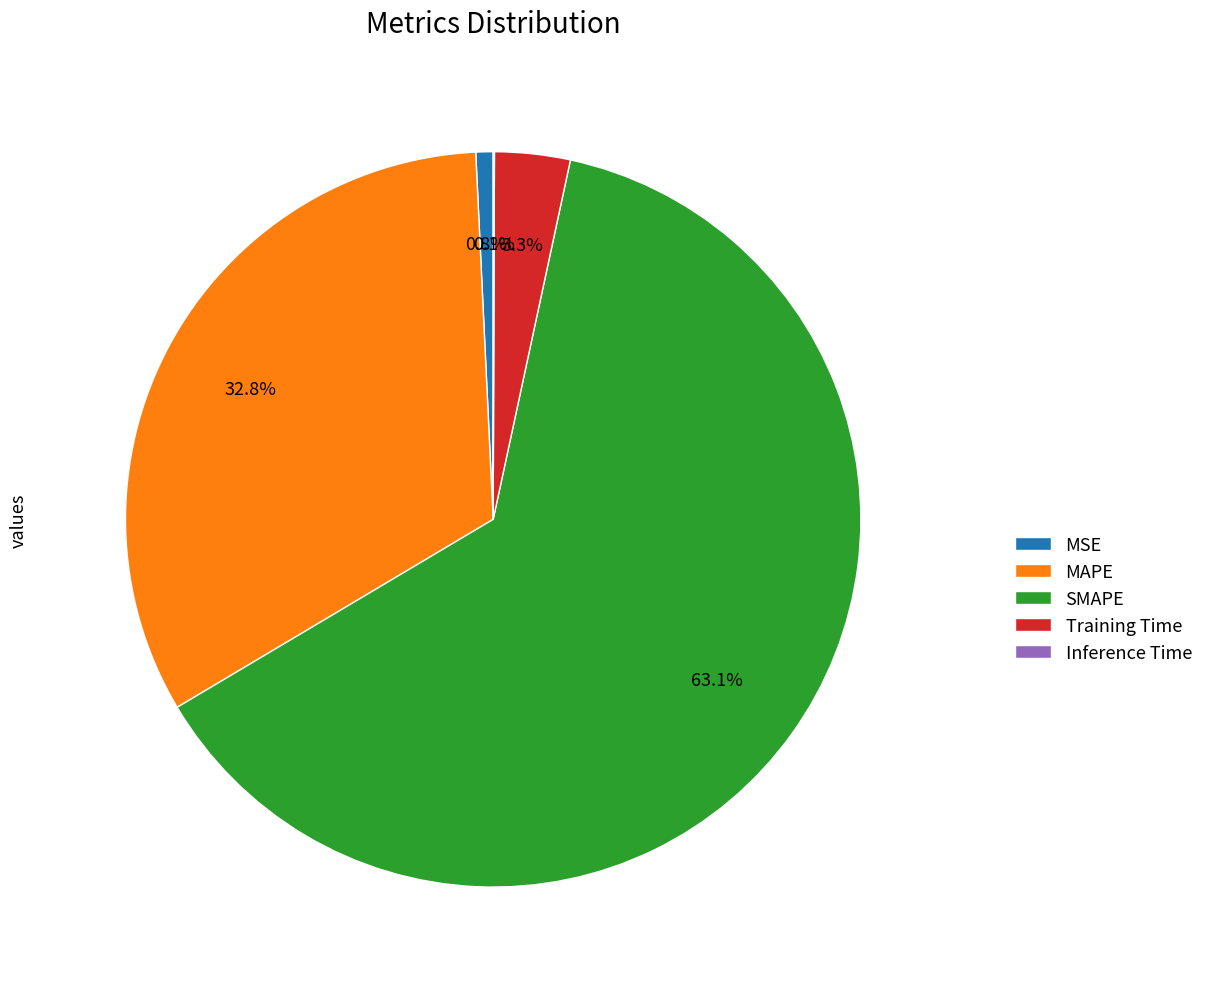

What percentage is the SMAPE slice, to the nearest percent?

63%